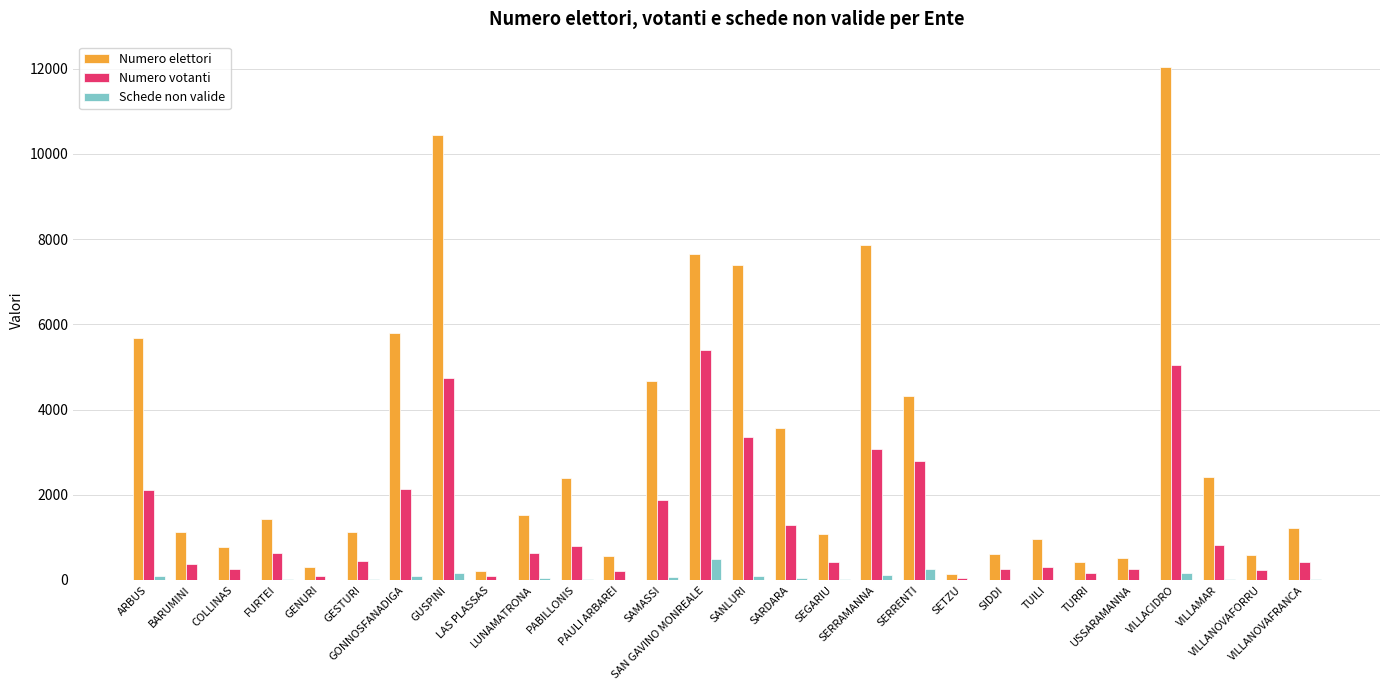

What is the maximum value shown in the chart?

12032